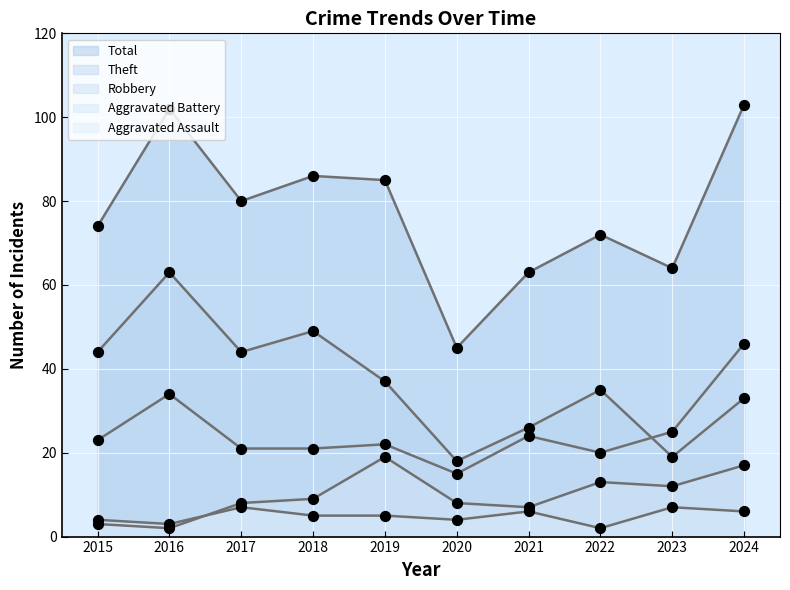

At which category is the sum across all series the highest?

2024